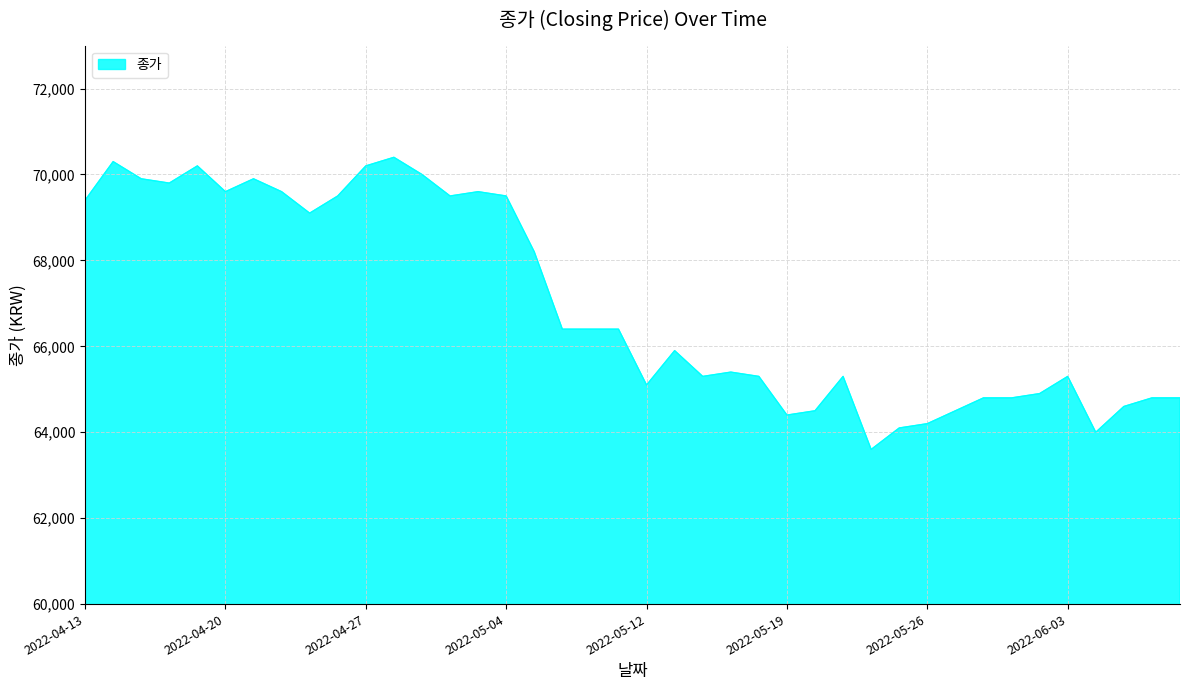

What is the maximum value shown in the chart?

70400